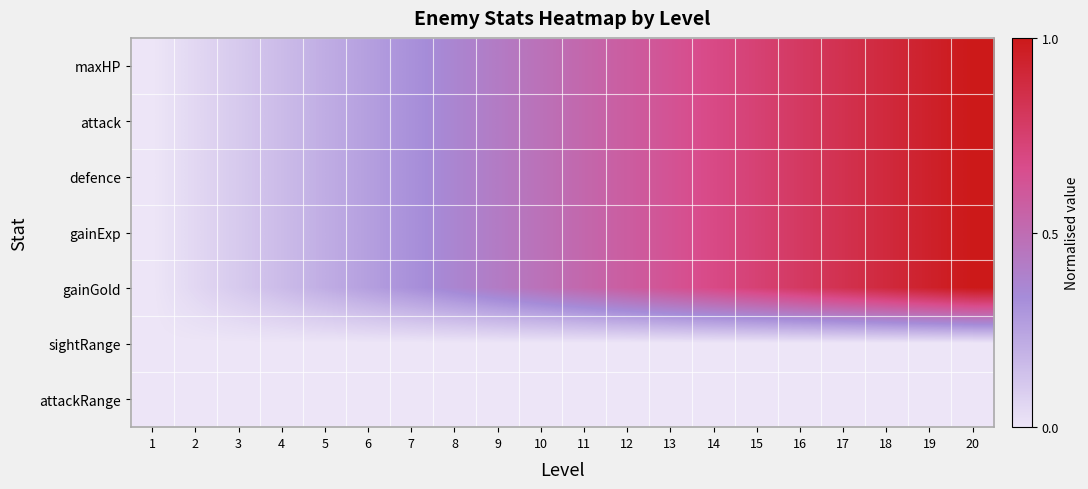

Which series has the largest total across all categories?

maxHP